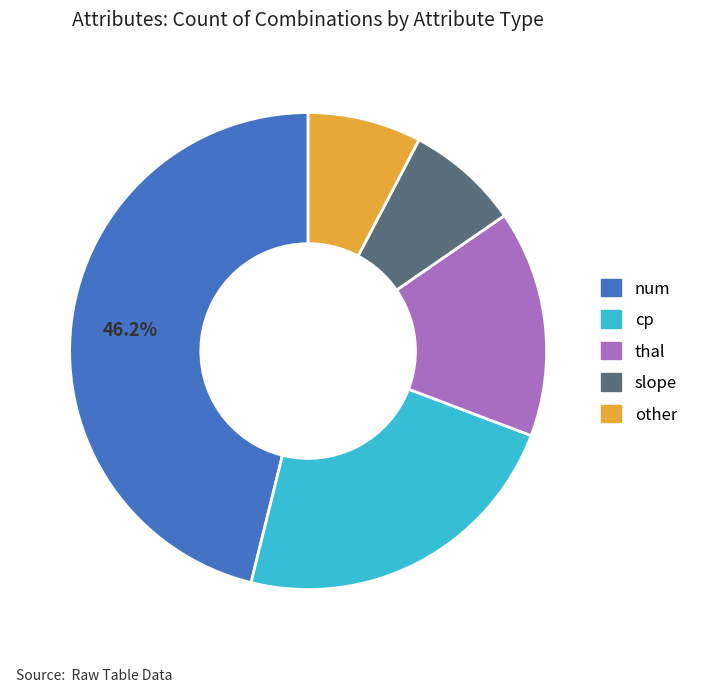

Is it true that cp is 23% of the pie?

True